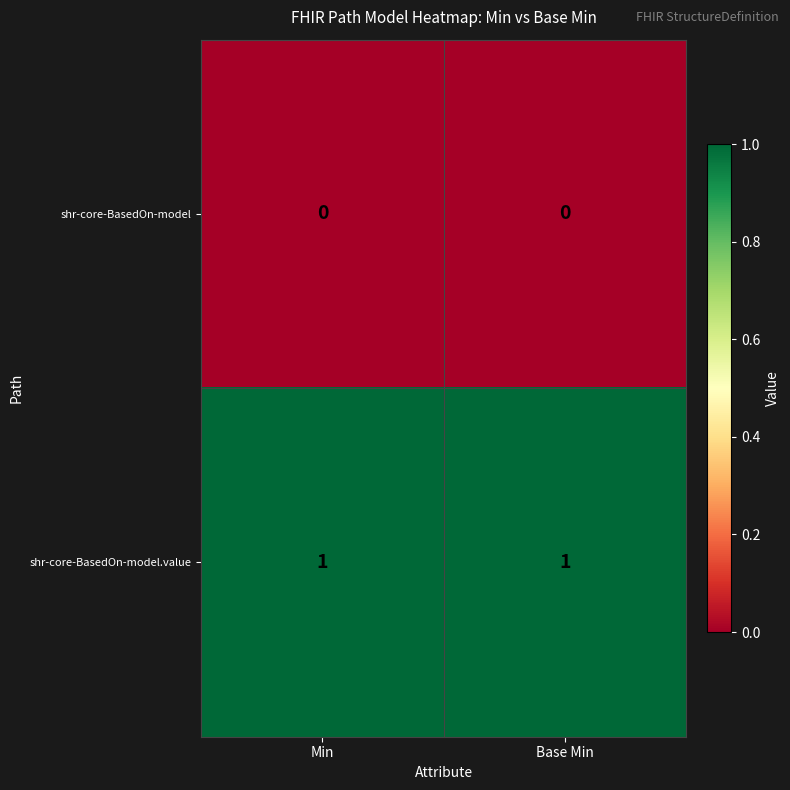

Is it true that shr-core-BasedOn-model equals 0 at Base Min?

True